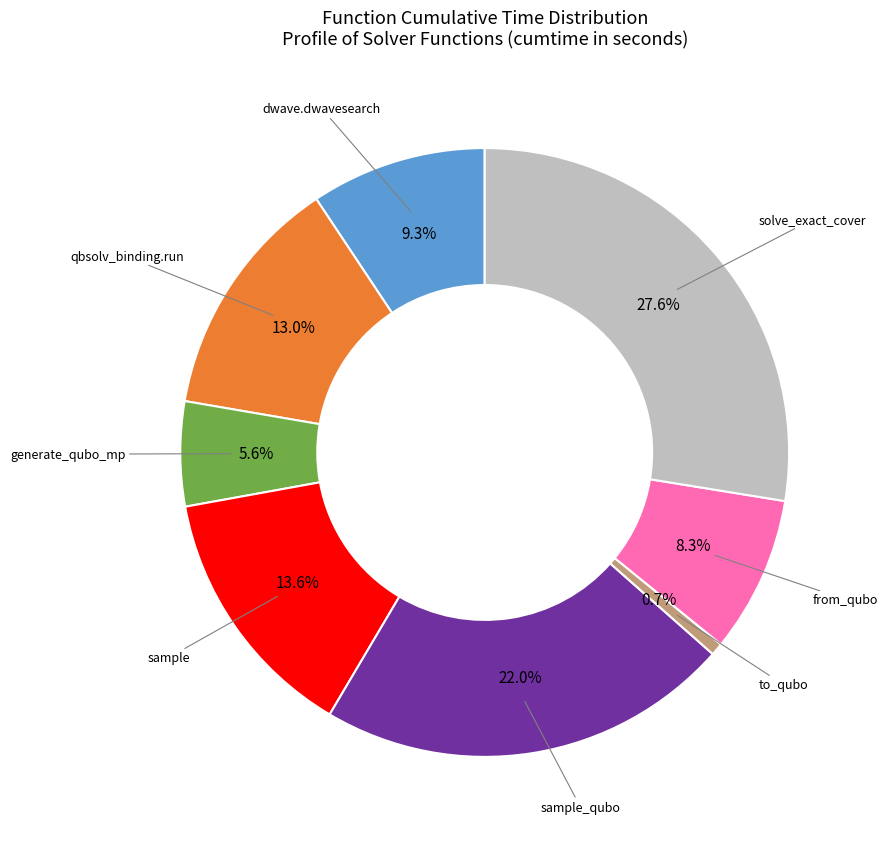

Does any single category account for the majority?

No